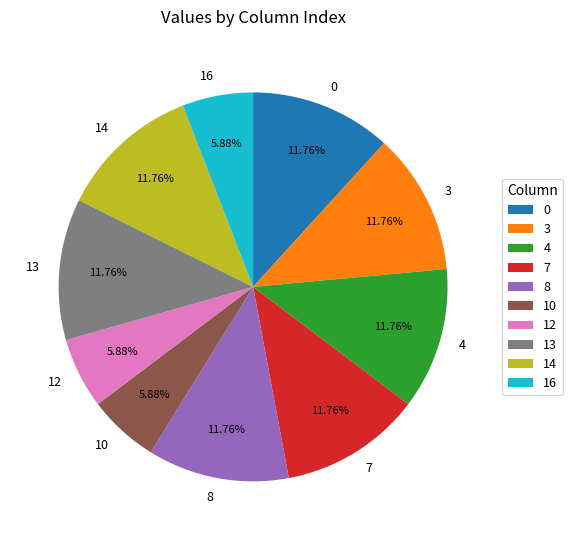

Combined, do 14 and 16 account for over 50%?

No